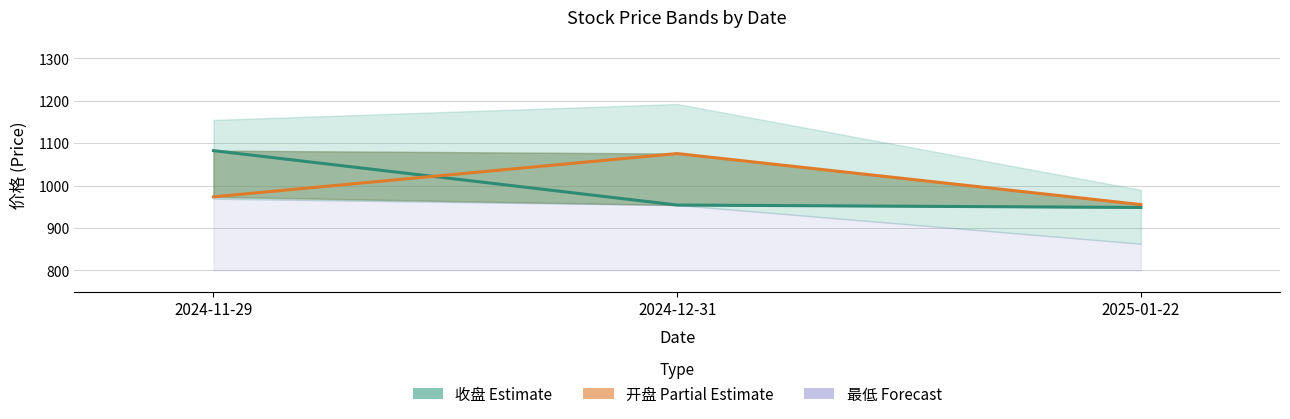

At which label does 收盘 (Estimate) first exceed 954?

2024-11-29